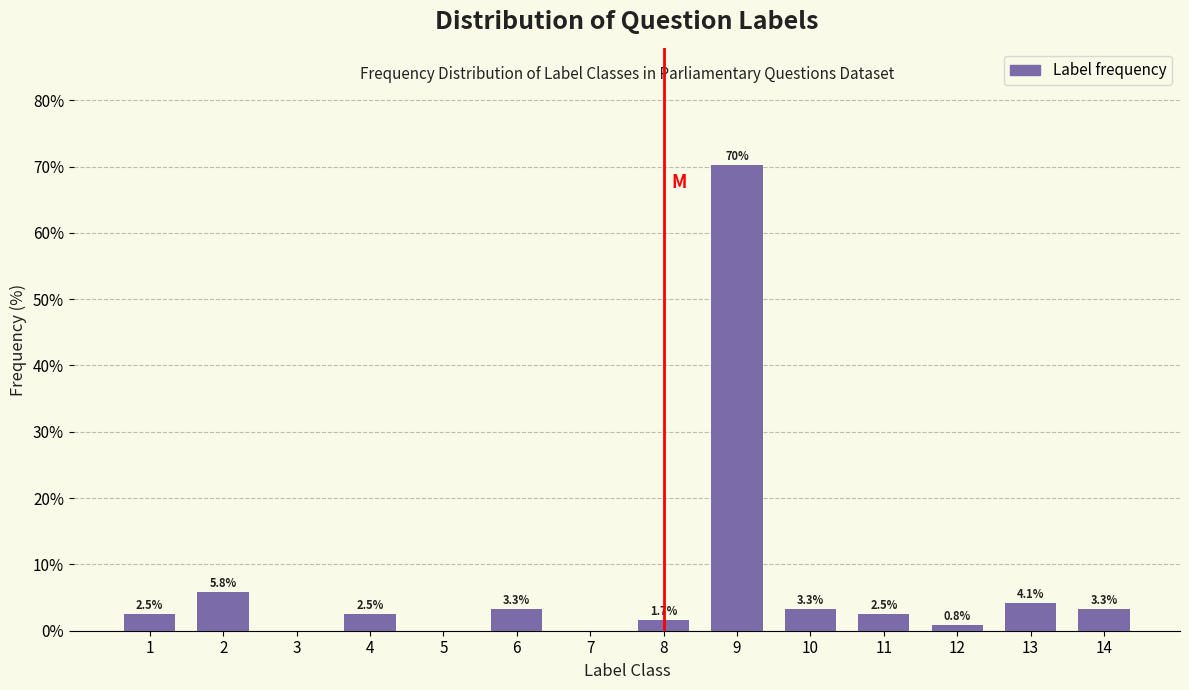

Reading left to right, extract all data points from this chart.

1=2.5	2=5.8	3=0.0	4=2.5	5=0.0	6=3.3	7=0.0	8=1.7	9=70.2	10=3.3	11=2.5	12=0.8	13=4.1	14=3.3